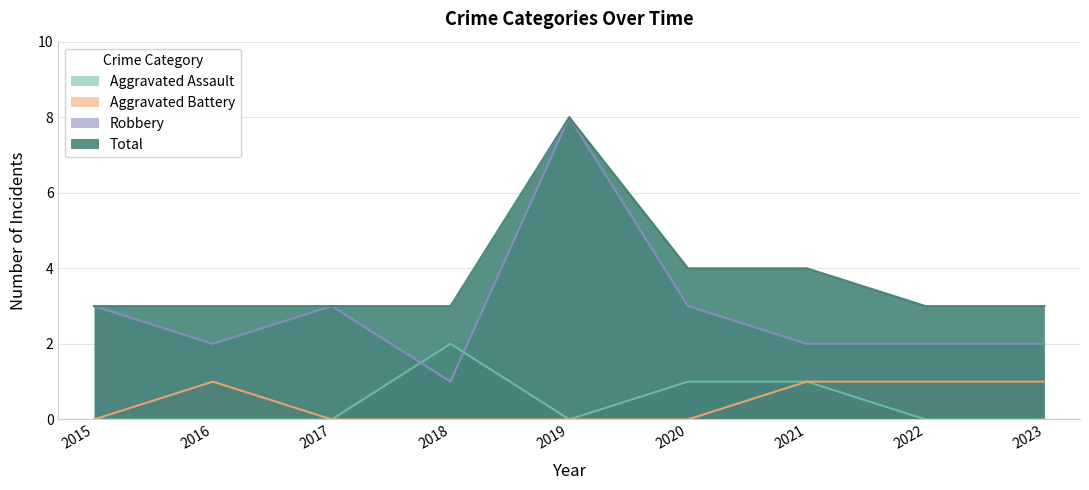

How many lines are shown in the chart?

4